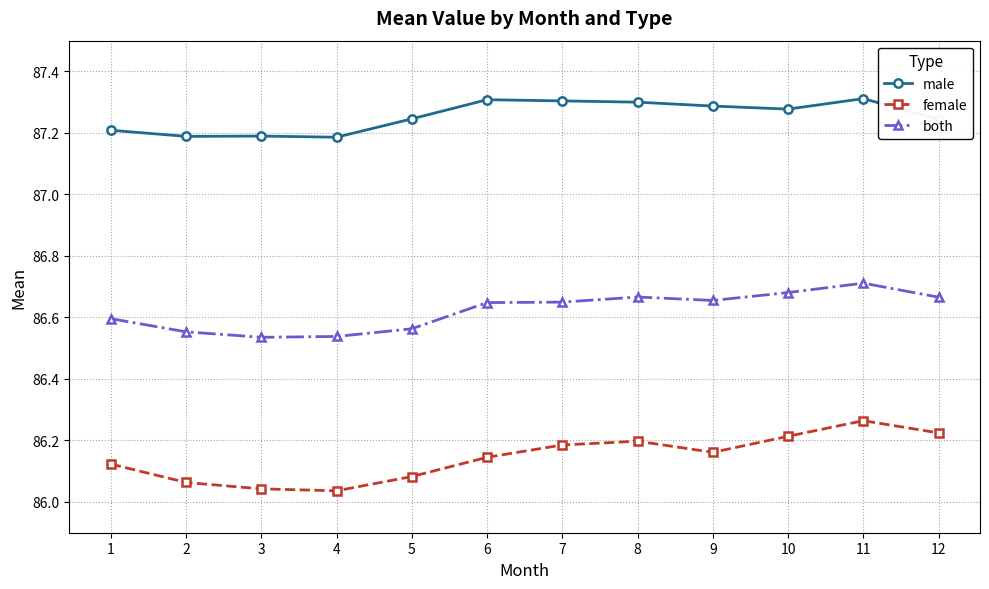

Rank the series at 12 from lowest to highest value.

female, both, male